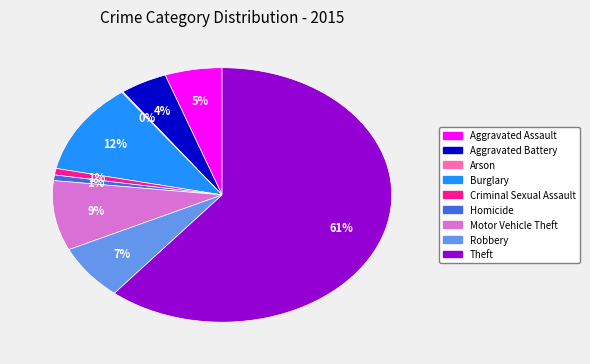

To the nearest percent, what is the difference between the Aggravated Assault and Aggravated Battery slice percentages?

1%